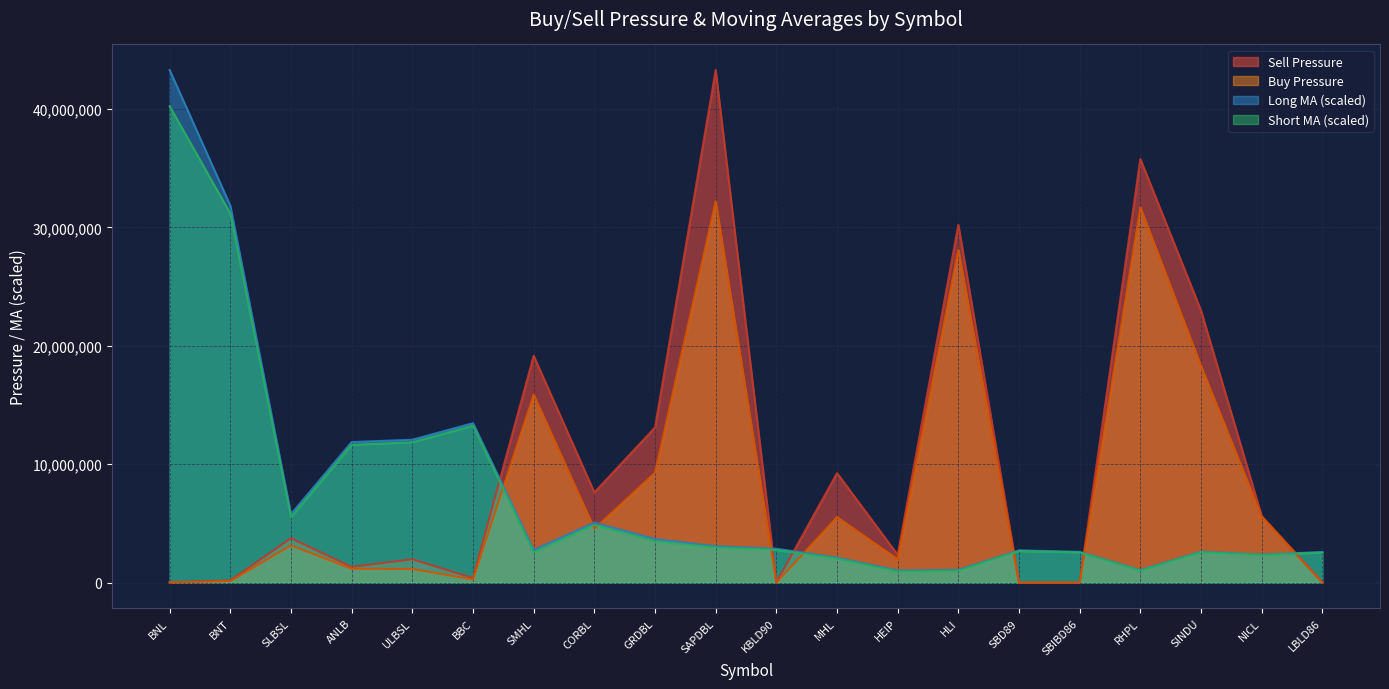

The Long MA series shows 1059939.2 at RHPL. True or false?

True